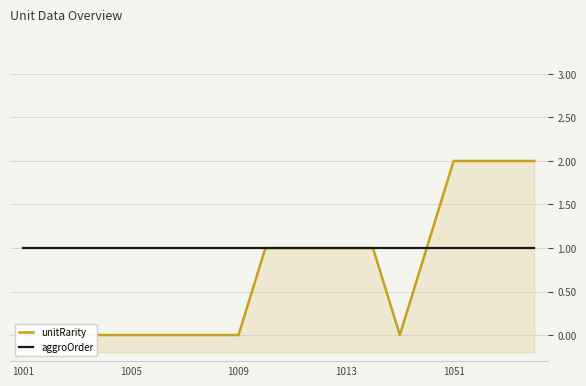

How many values in the unitRarity series exceed 1?

4